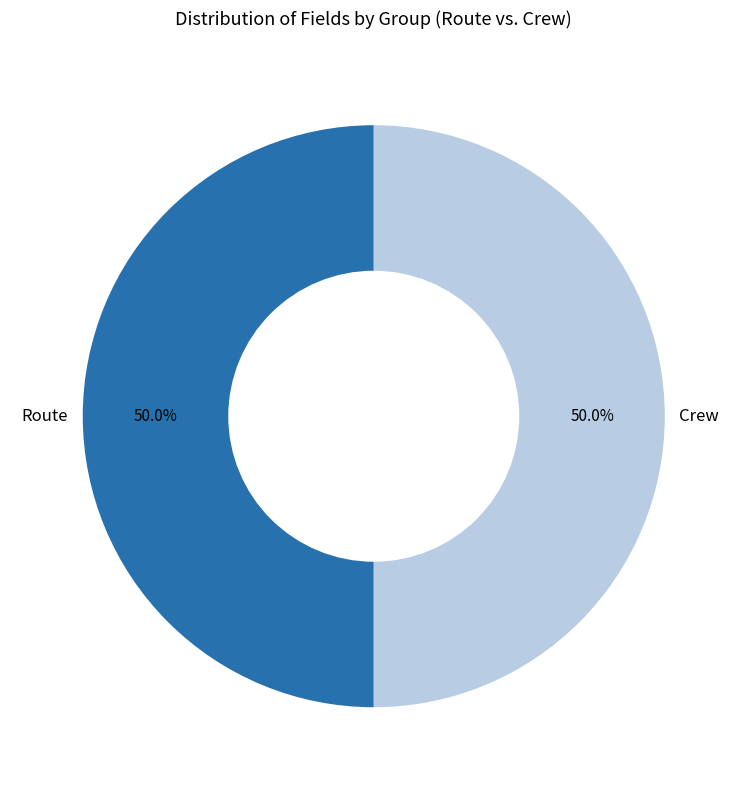

What is the ratio of the value at Route to the value at Crew?

1.0